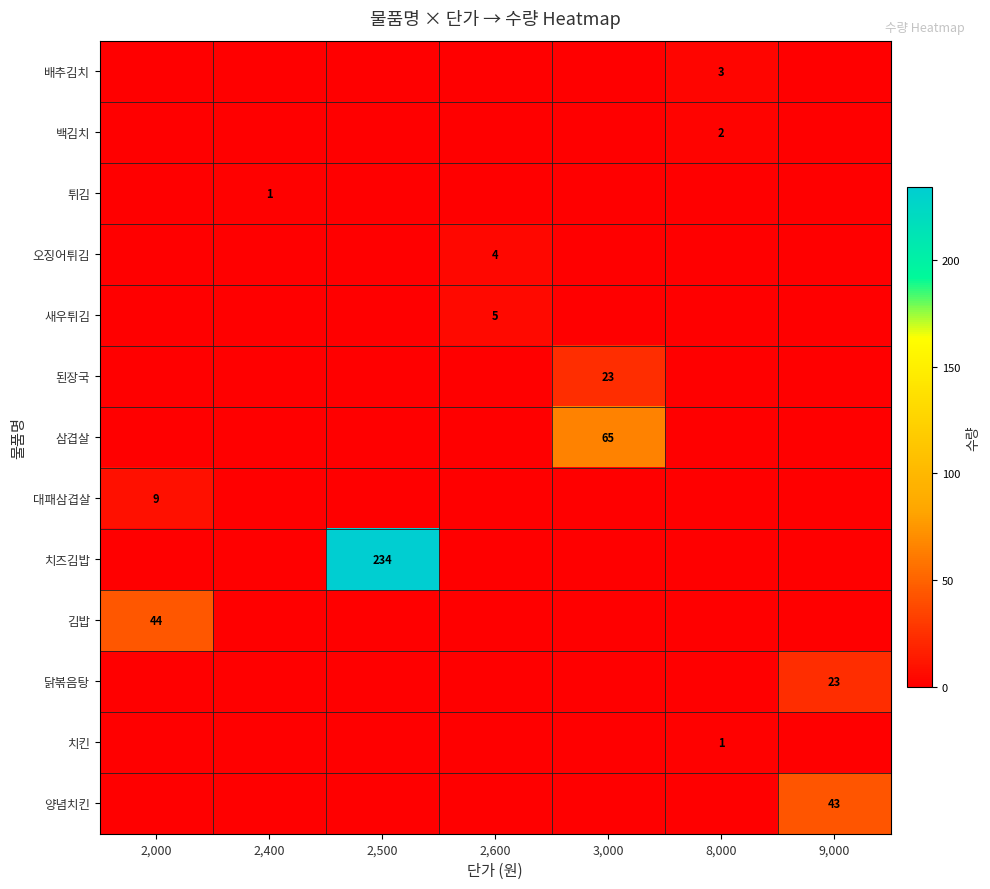

Between 2,600 and 2,500, which is larger?

2,600